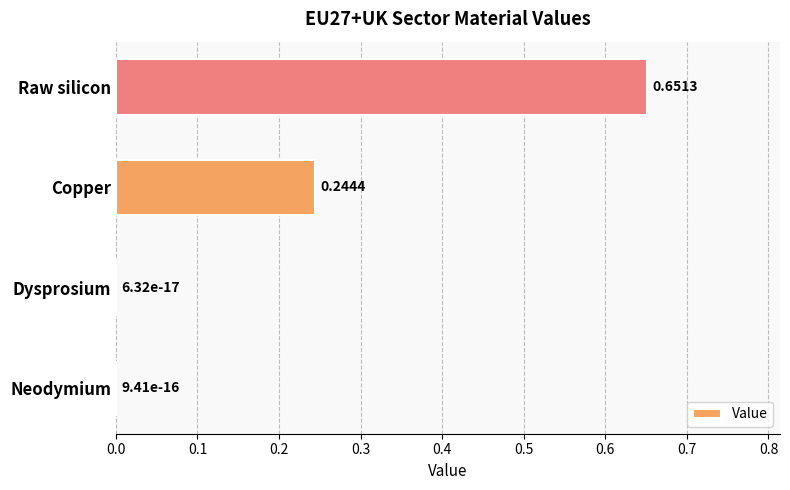

Which label corresponds to the largest value in the chart?

Raw silicon